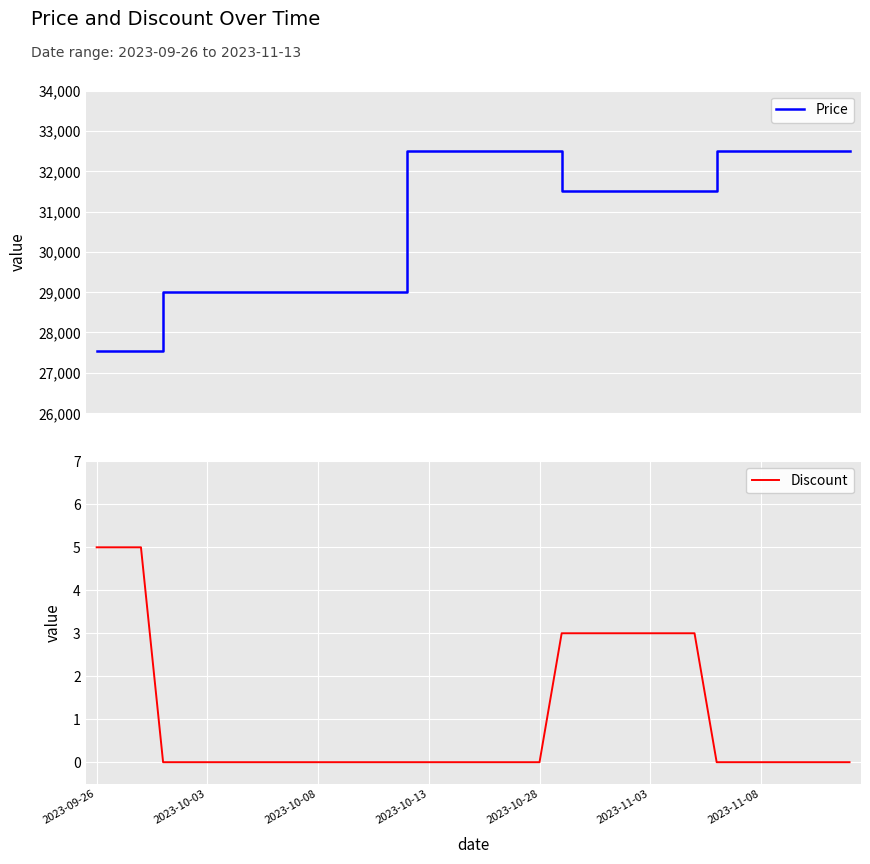

At how many categories does at least one series exceed 7736?

35